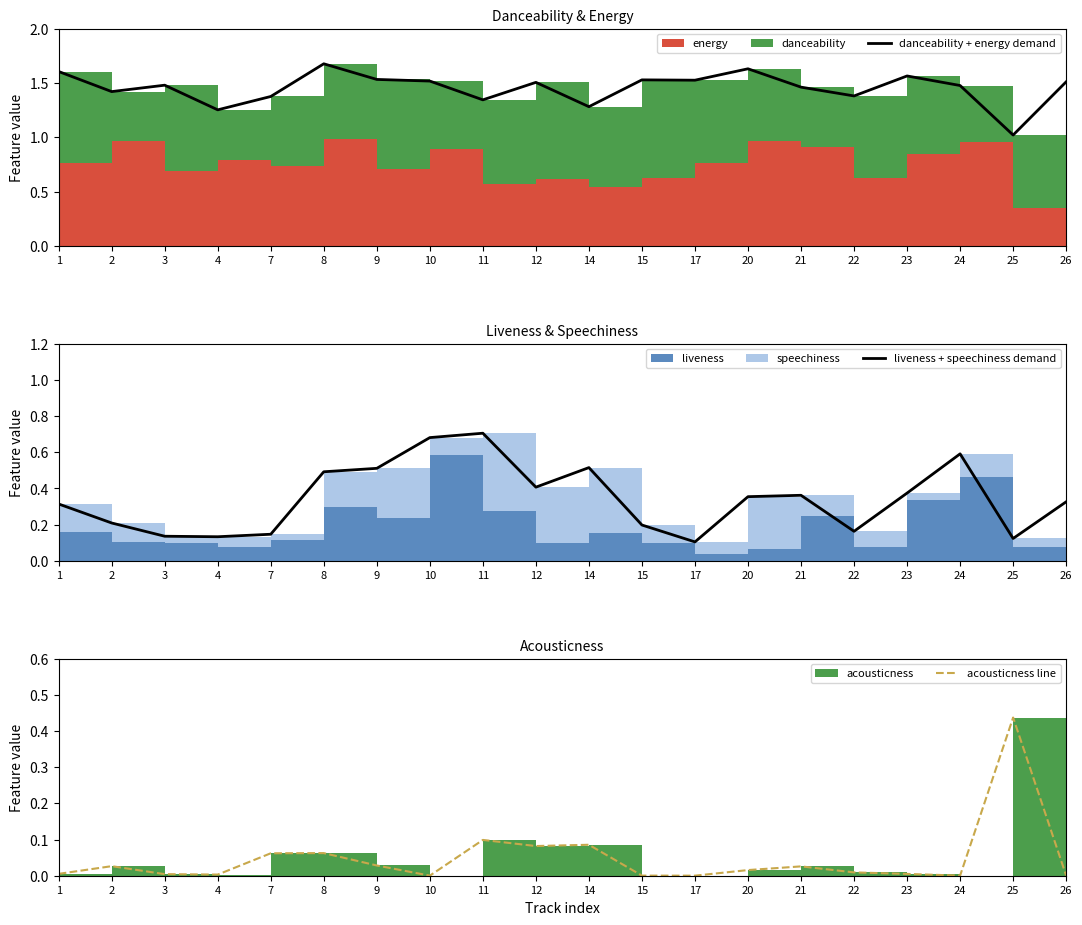

How many interior local valleys does the liveness + speechiness demand series have?

5